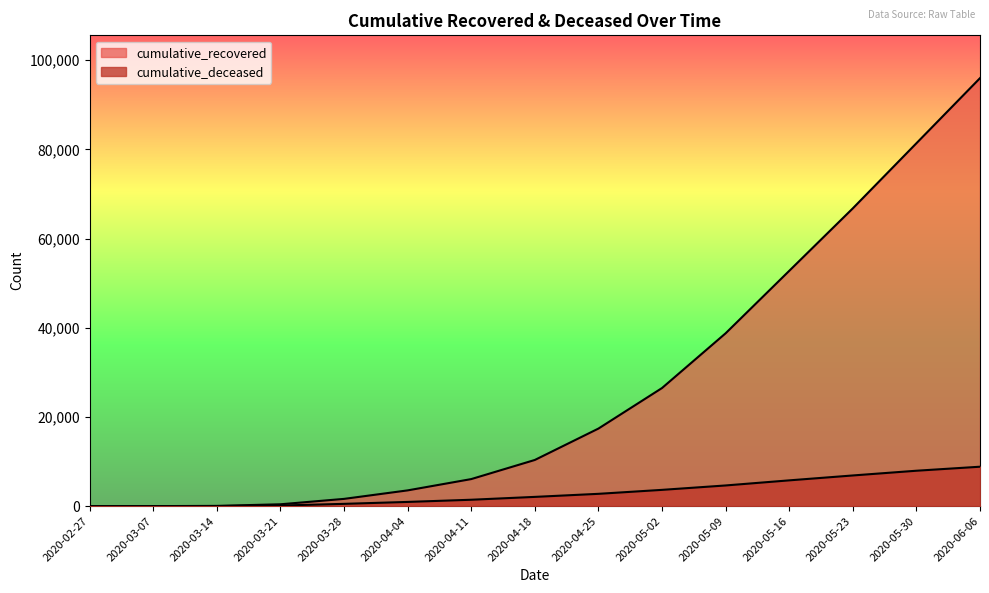

What position from the left is 2020-02-27?

1